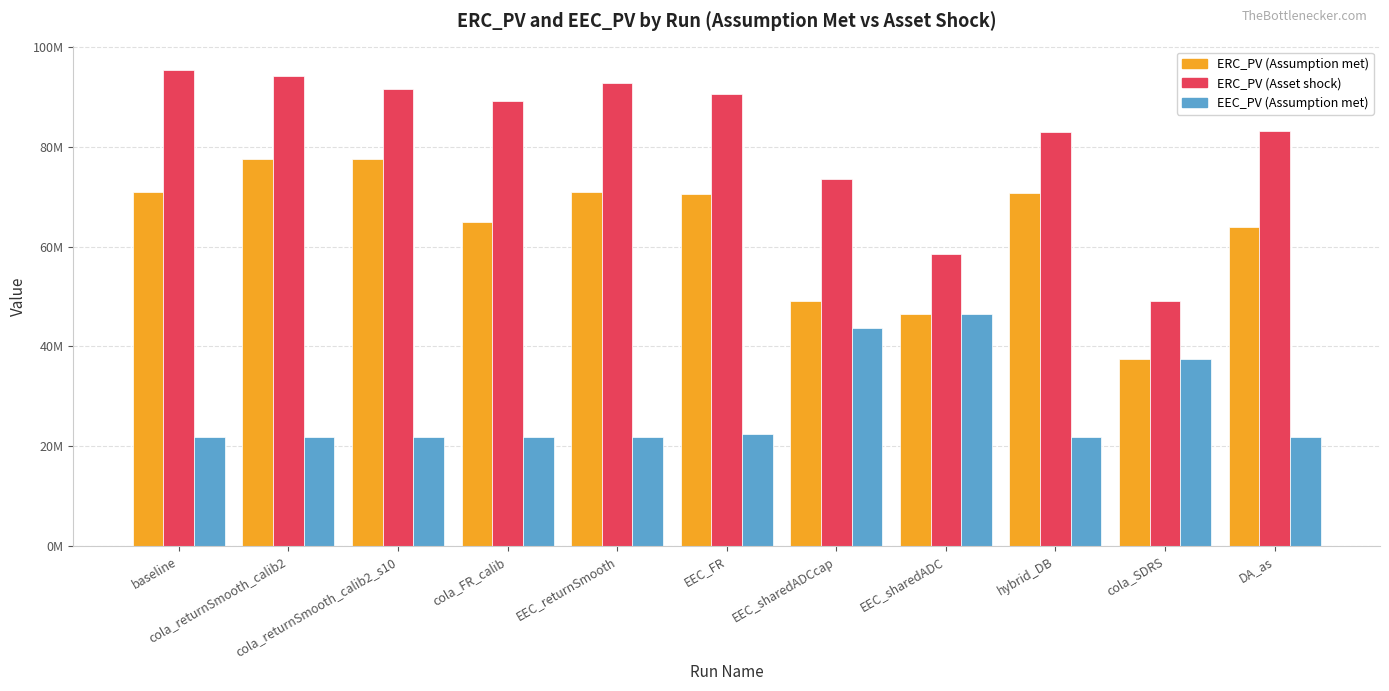

What are all the series names shown in the legend?

ERC_PV (Assumption met), ERC_PV (Asset shock), EEC_PV (Assumption met)